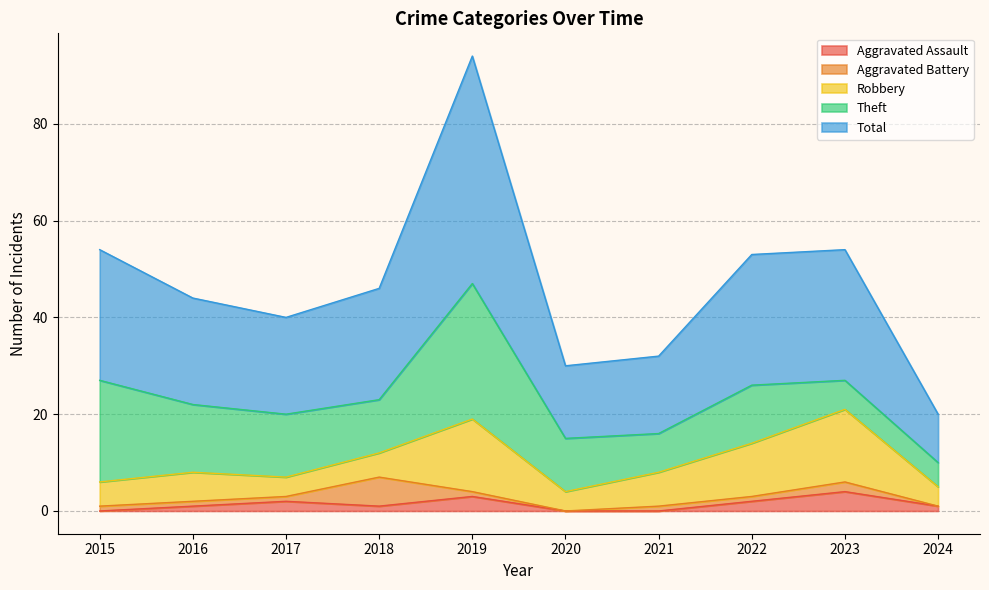

What is the difference between the second highest and minimum values in the Theft series?

16